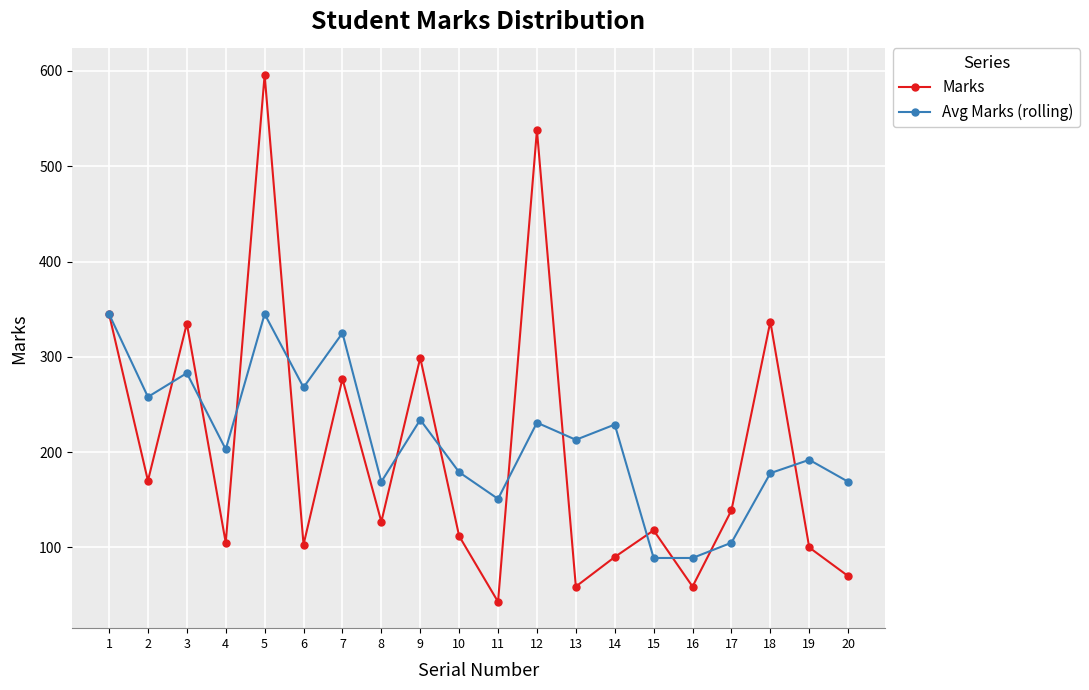

At which category is the sum across all series the highest?

5